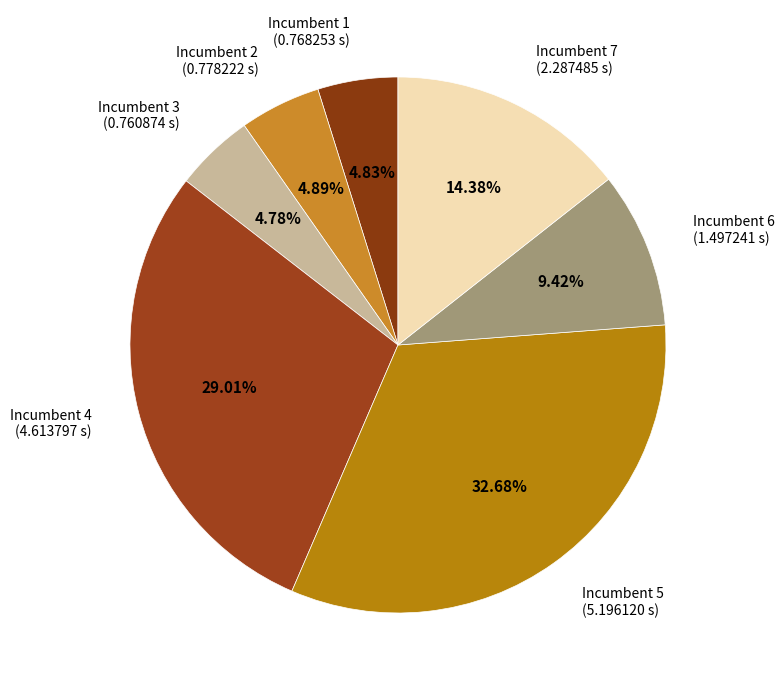

Does Incumbent 5 account for over 50% of the chart?

No